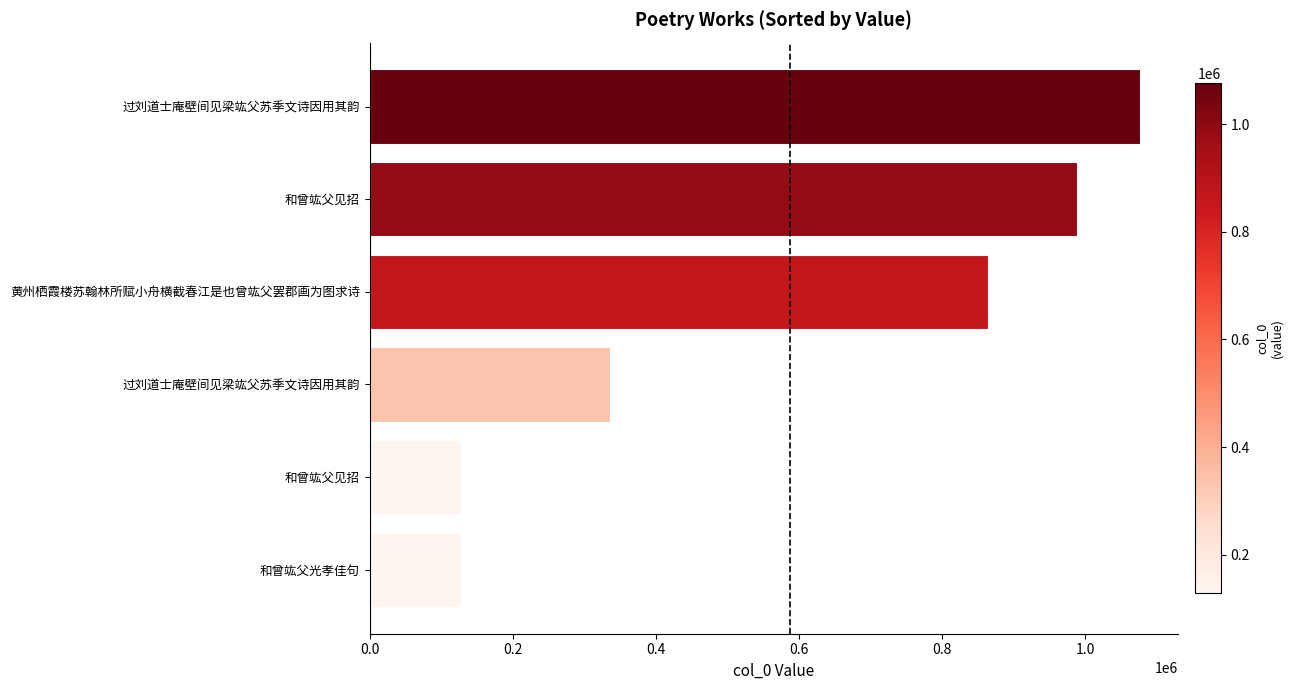

How many series are shown in this chart?

1